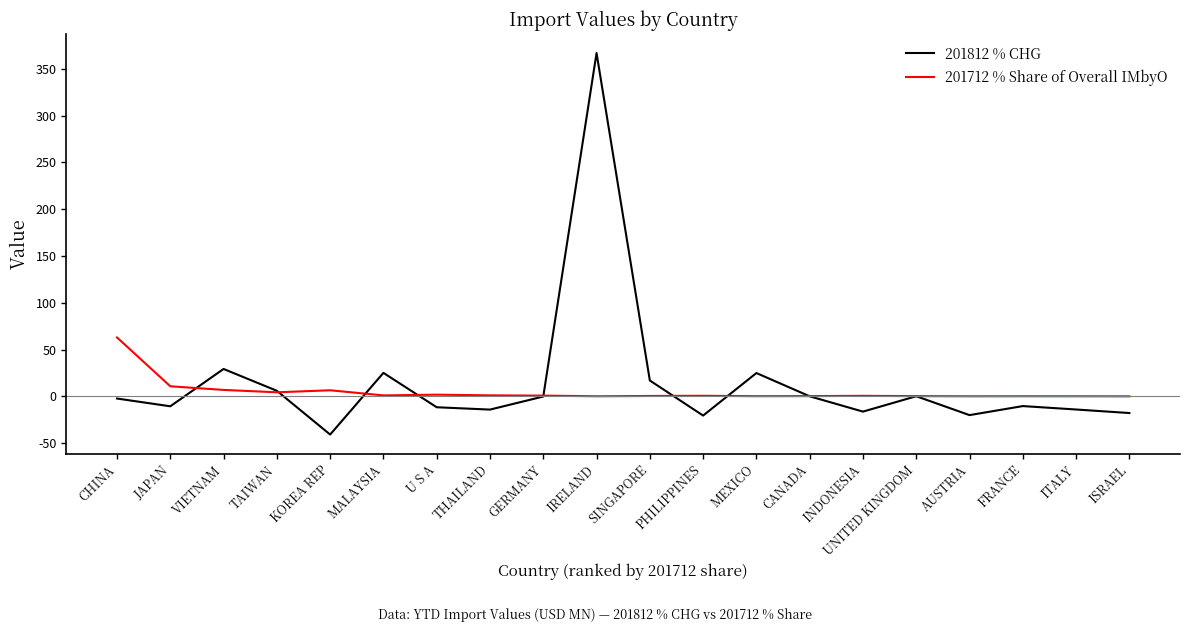

What is the minimum value shown in the chart?

-40.8